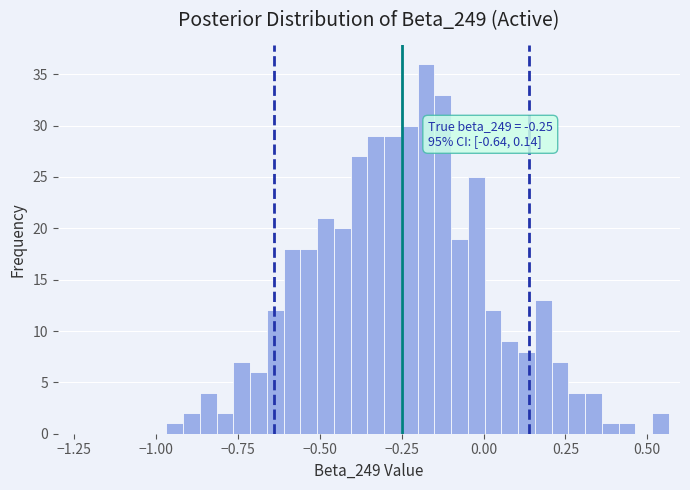

Read against the x-axis, roughly where is the centre of the tallest bar?

-0.20